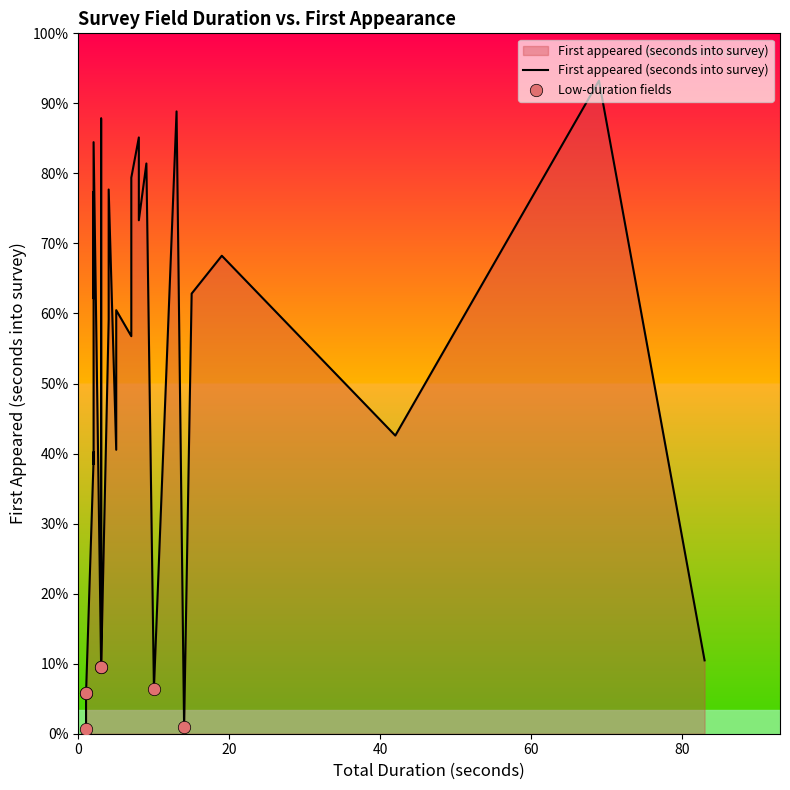

What is the ratio of the value at 25 to the value at 11?

6.0